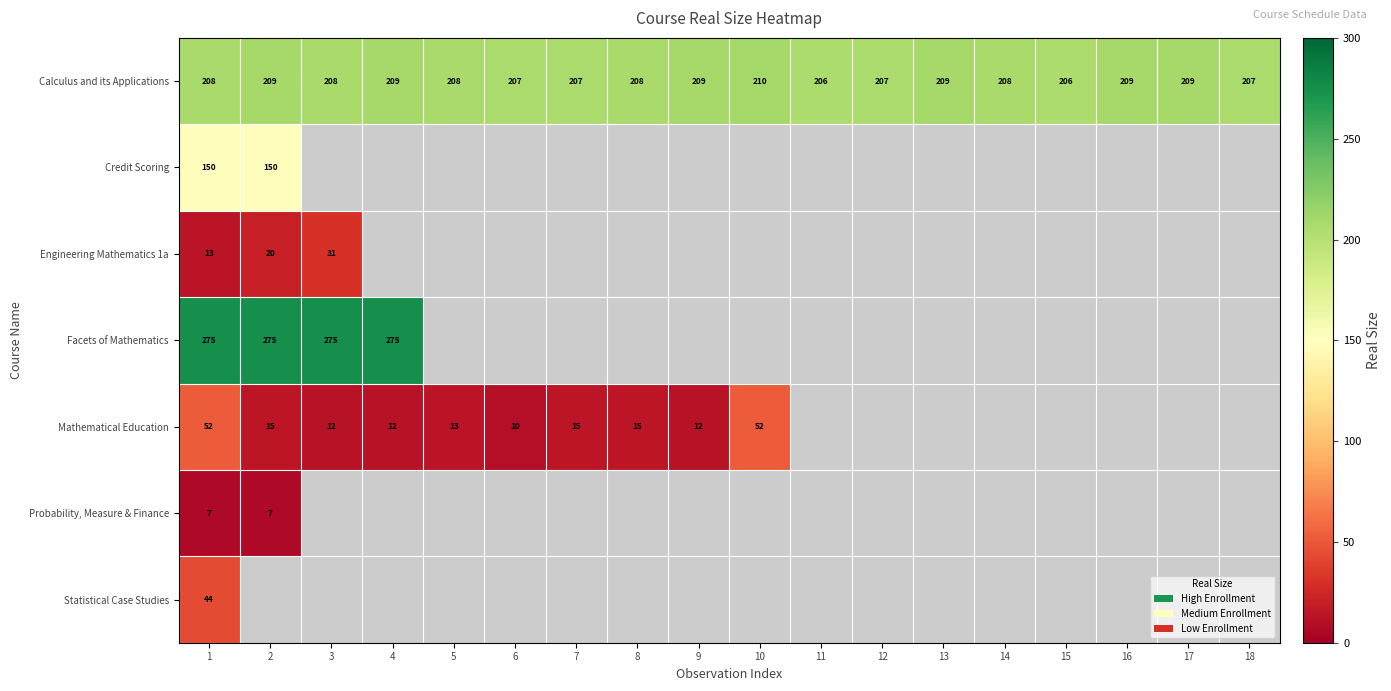

What value does the Calculus and its Applications series have at 18?

207